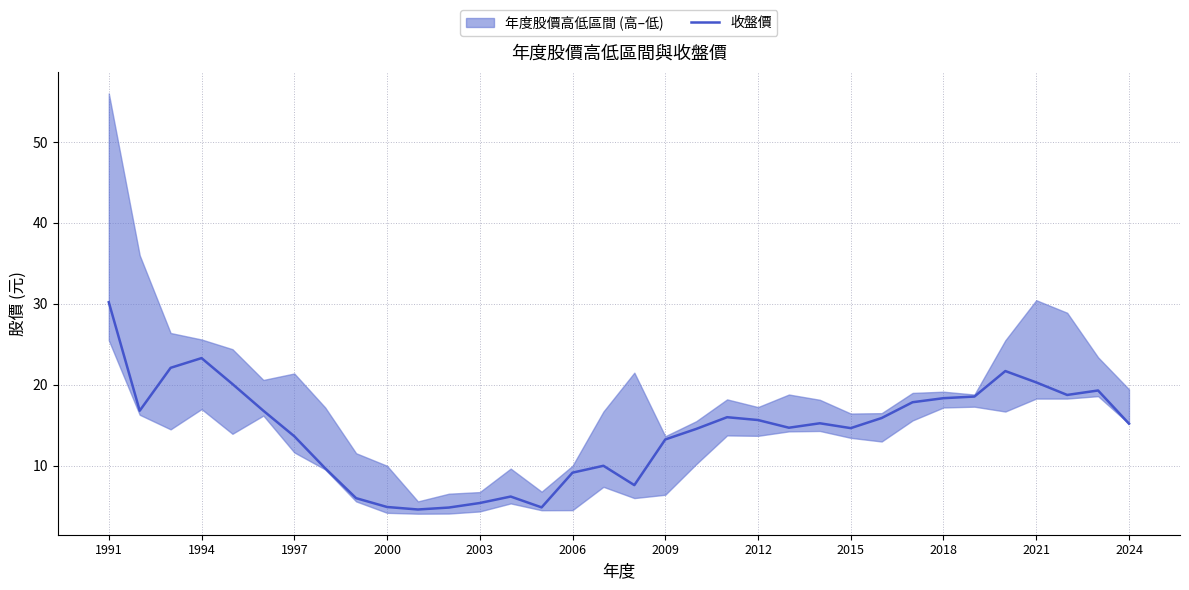

How many interior local peaks (higher than both neighbors) does the data have?

7